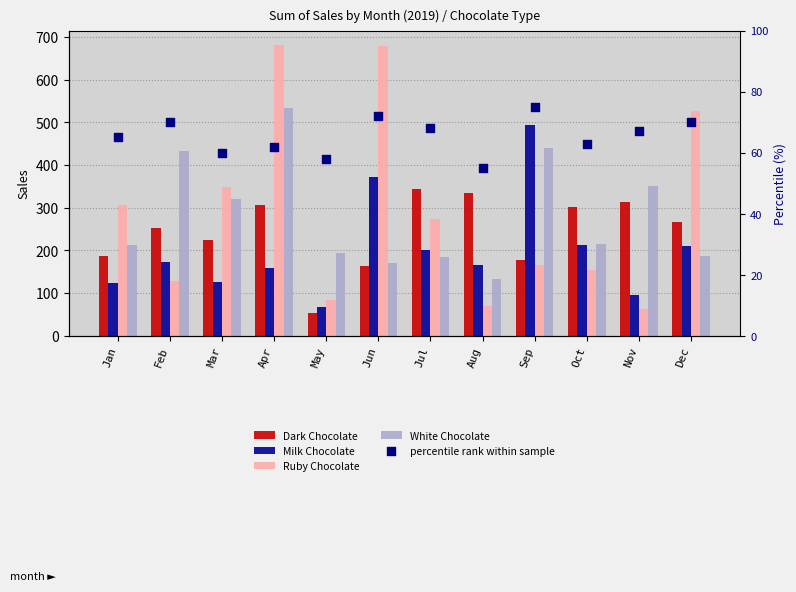

Which series has the widest spread of Y values?

Ruby Chocolate